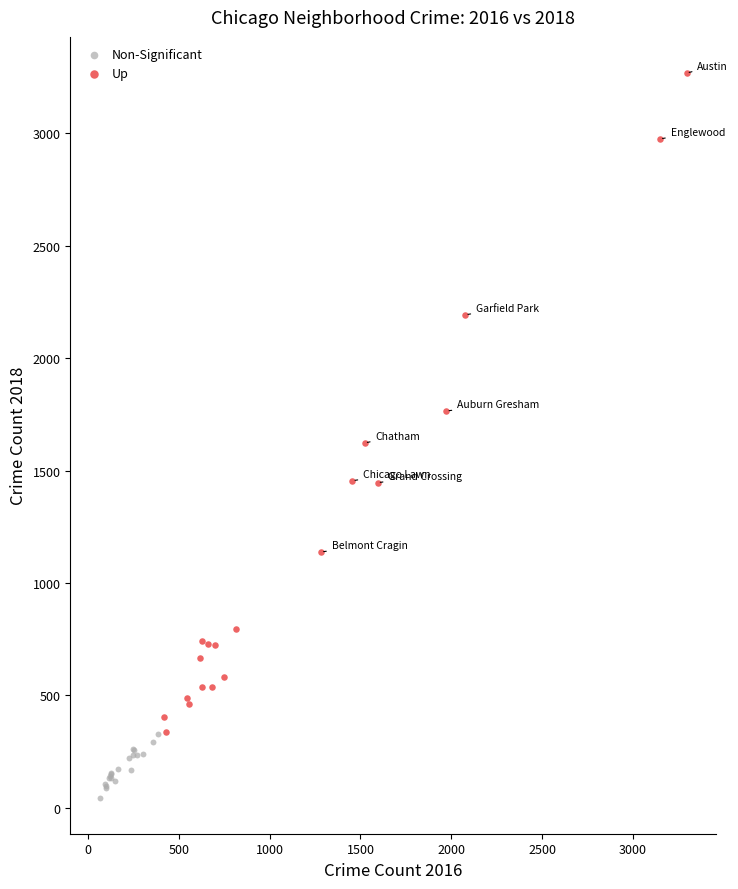

Which series reaches the maximum Y coordinate?

Up